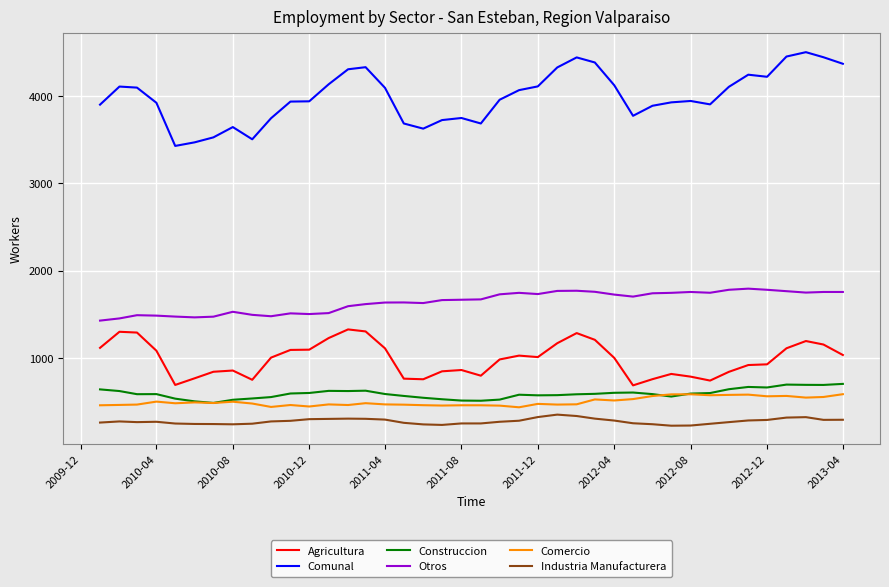

True or false: Agricultura and Otros intersect in this chart.

False